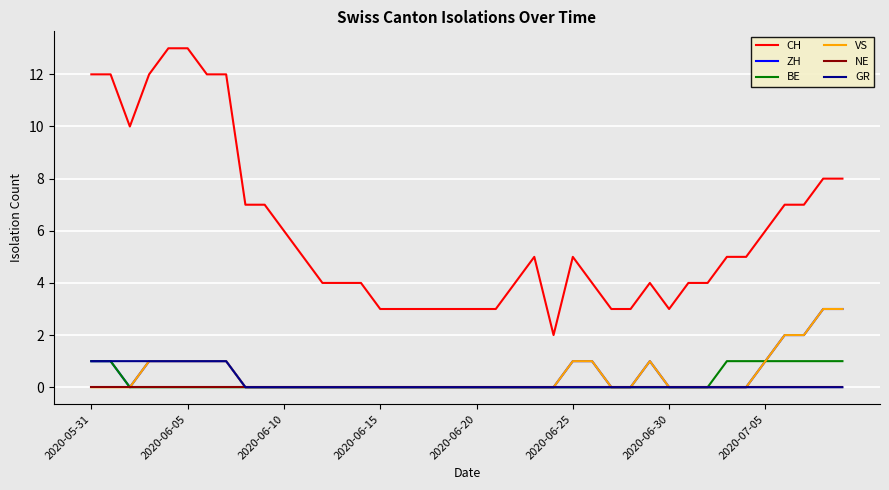

Reading left to right, what are all the values shown in this chart?

CH: 12	12	10	12	13	13	12	12	7	7	6	5	4	4	4	3	3	3	3	3	3	3	4	5	2	5	4	3	3	4	3	4	4	5	5	6	7	7	8	8
ZH: 1	1	0	1	1	1	1	1	0	0	0	0	0	0	0	0	0	0	0	0	0	0	0	0	0	1	1	0	0	1	0	0	0	0	0	1	2	2	3	3
BE: 1	1	0	0	0	0	0	0	0	0	0	0	0	0	0	0	0	0	0	0	0	0	0	0	0	0	0	0	0	0	0	0	0	1	1	1	1	1	1	1
VS: 0	0	0	1	1	1	1	1	0	0	0	0	0	0	0	0	0	0	0	0	0	0	0	0	0	1	1	0	0	1	0	0	0	0	0	1	2	2	3	3
NE: 0	0	0	0	0	0	0	0	0	0	0	0	0	0	0	0	0	0	0	0	0	0	0	0	0	0	0	0	0	0	0	0	0	0	0	0	0	0	0	0
GR: 1	1	1	1	1	1	1	1	0	0	0	0	0	0	0	0	0	0	0	0	0	0	0	0	0	0	0	0	0	0	0	0	0	0	0	0	0	0	0	0